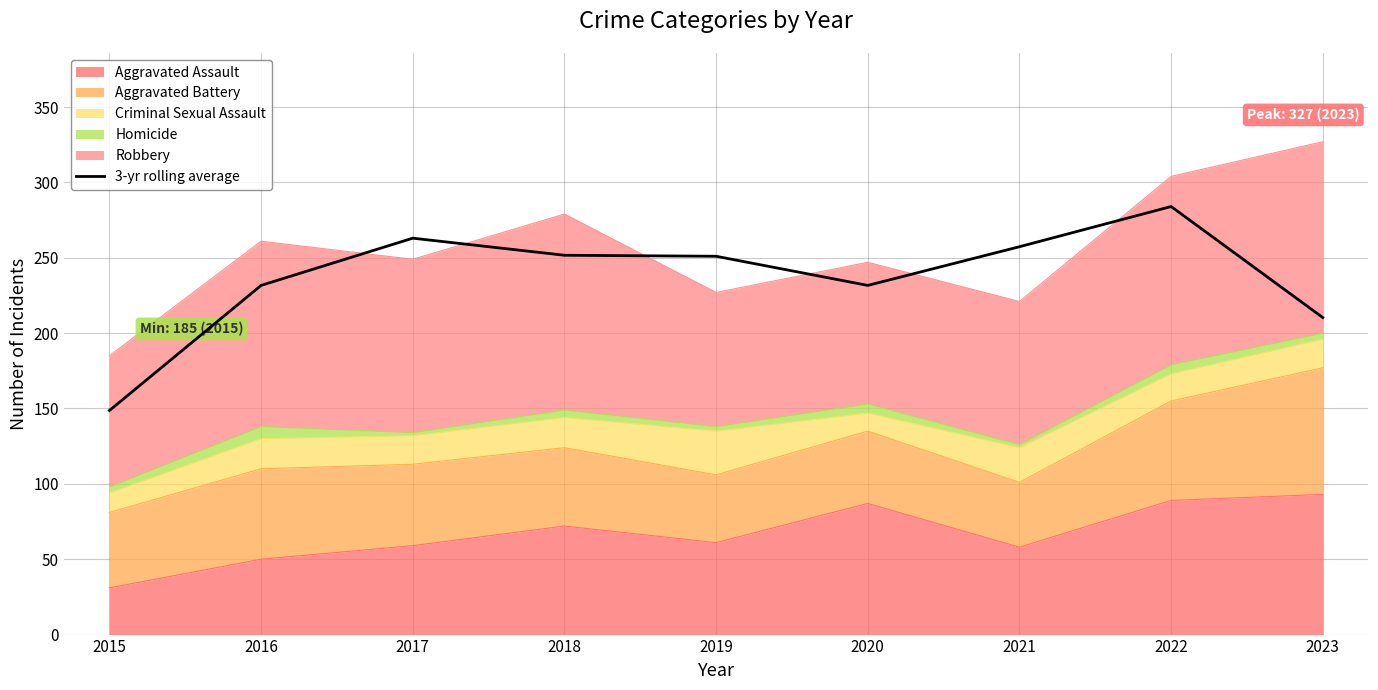

What is the sum of the values at 2015 and 2022?

432.7